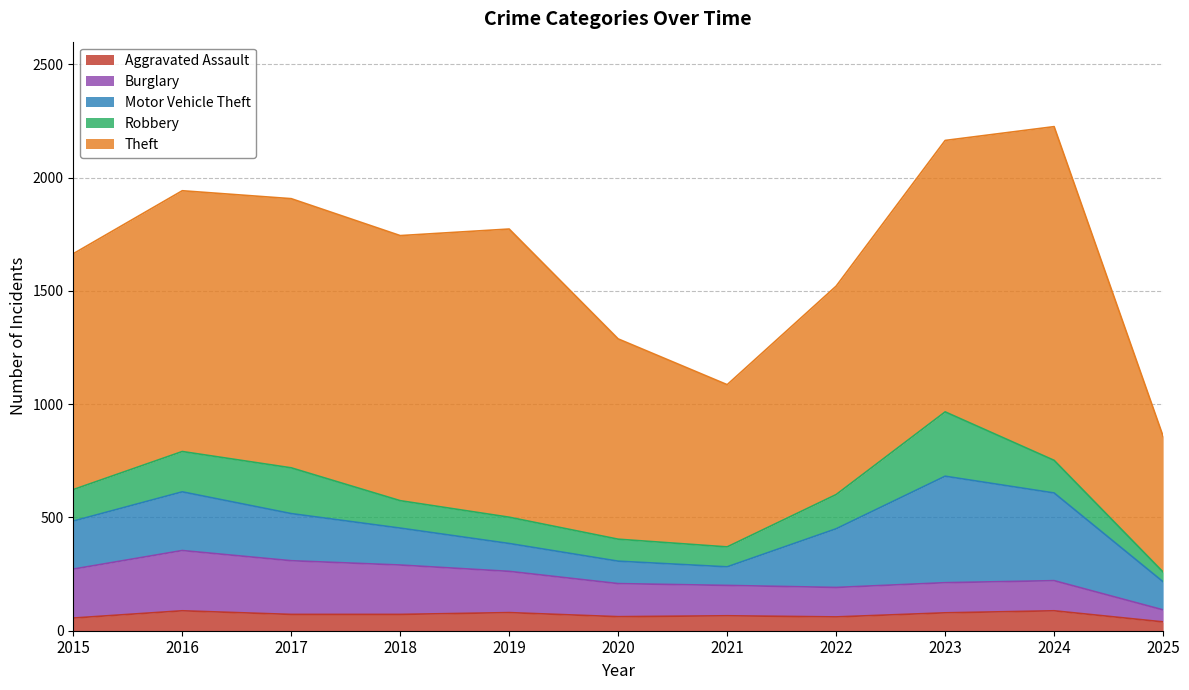

In Burglary, how many points are lower than both neighbors (excluding endpoints)?

1